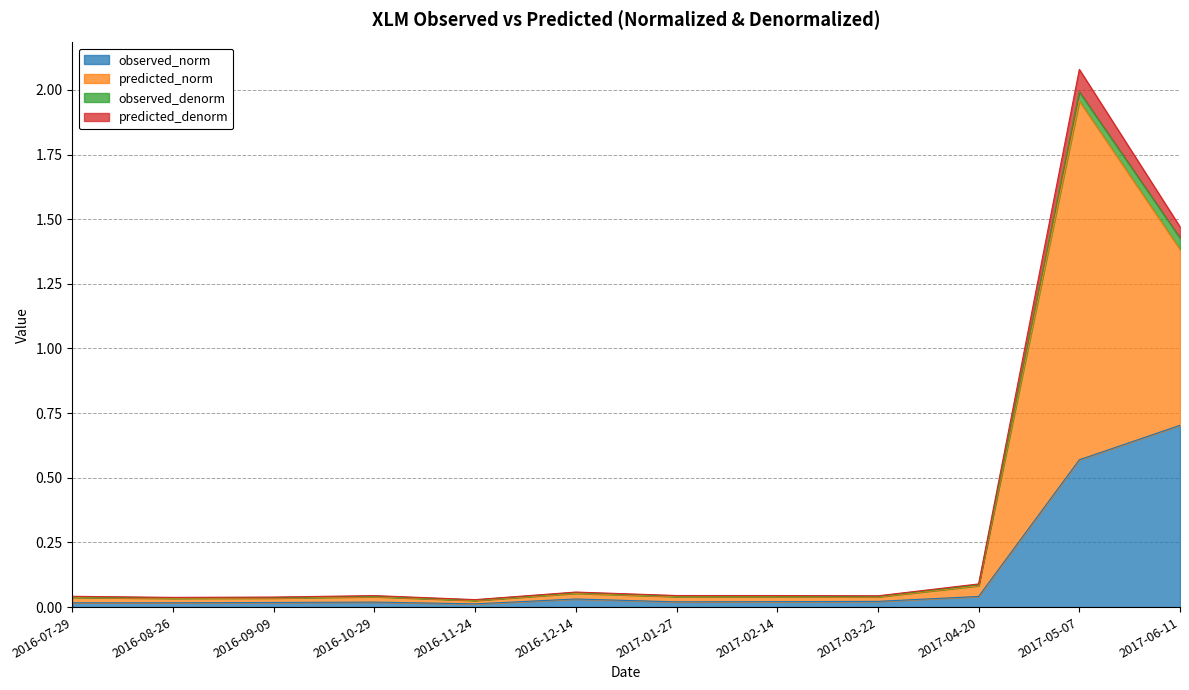

True or false: predicted_denorm and predicted_norm cross at least once.

False